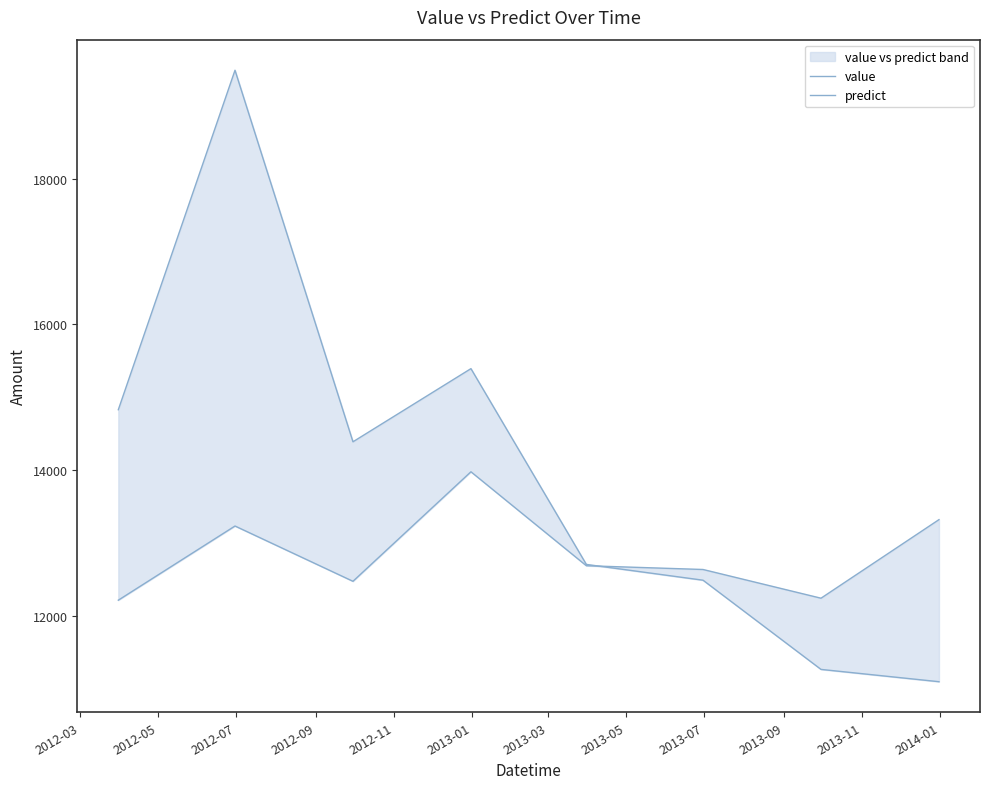

Rank the series at 2013-05 from lowest to highest value.

predict, value